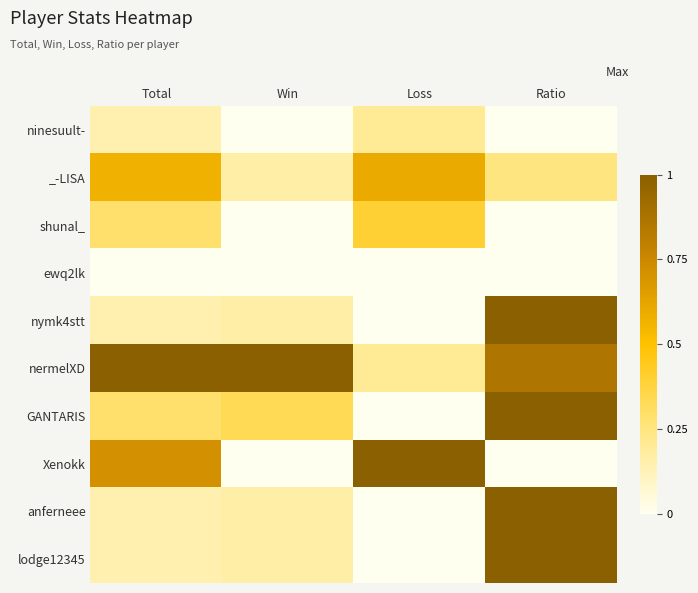

Between Win and Ratio, which is larger?

Win